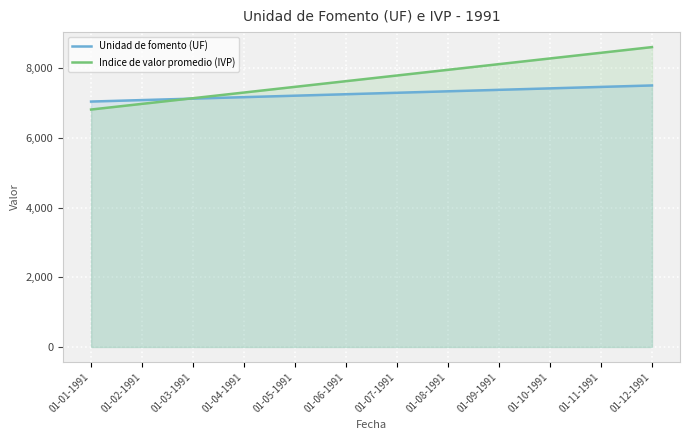

Where is Unidad de fomento (UF) nearest to the value 7276?

01-06-1991